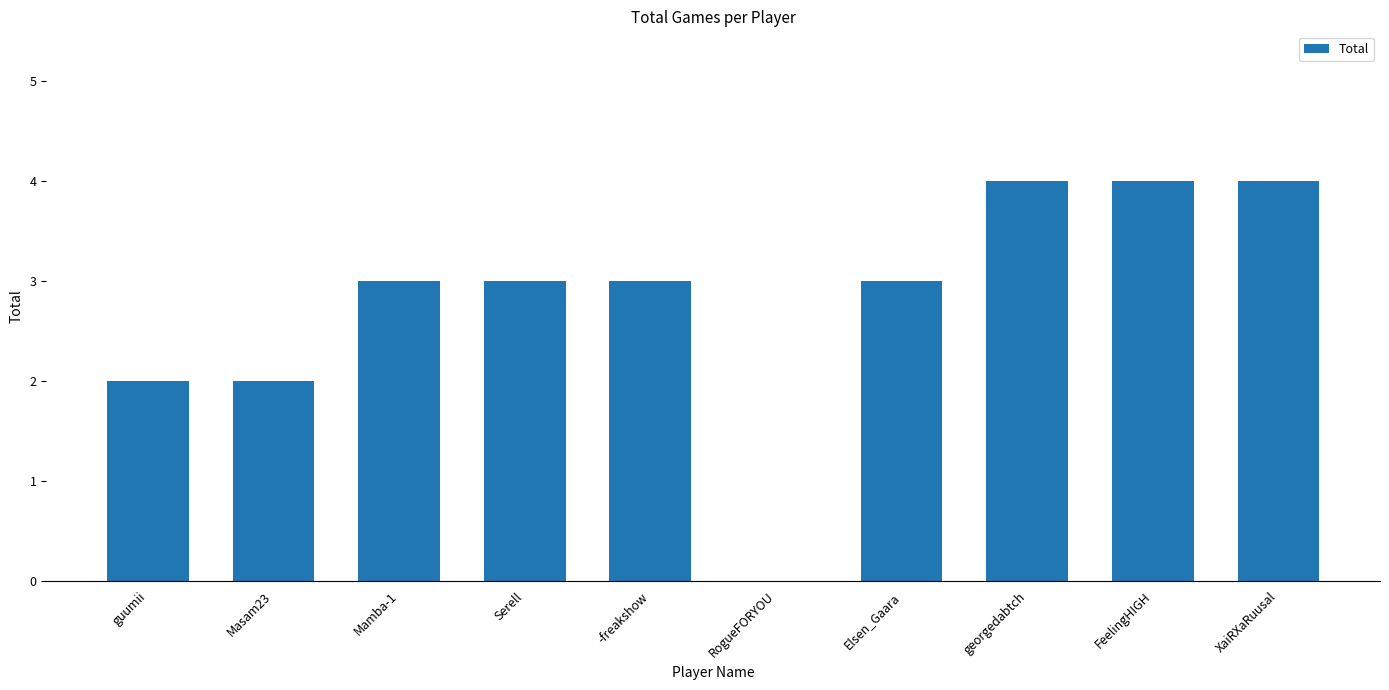

Reading left to right, extract all data points from this chart.

guumii=2	Masam23=2	Mamba-1=3	Serell=3	-freakshow=3	RogueFORYOU=0	Elsen_Gaara=3	georgedabtch=4	FeelingHIGH=4	XaiRXaRuusal=4